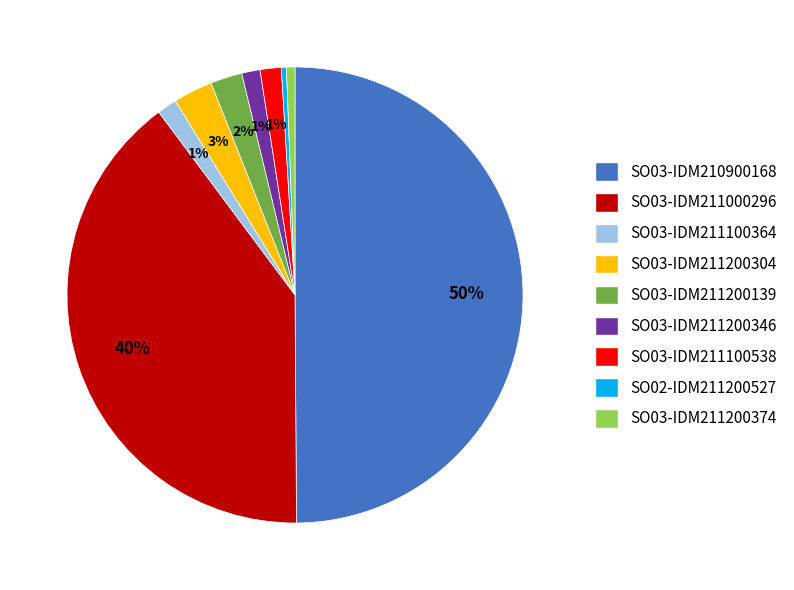

Which slice is the largest?

SO03-IDM210900168